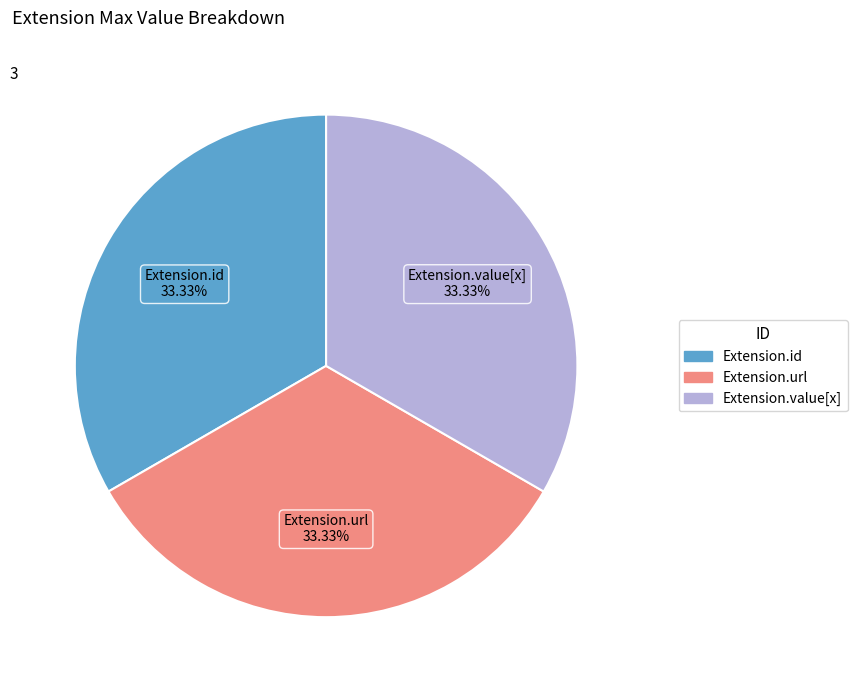

Is there any slice that represents more than half of the pie?

No